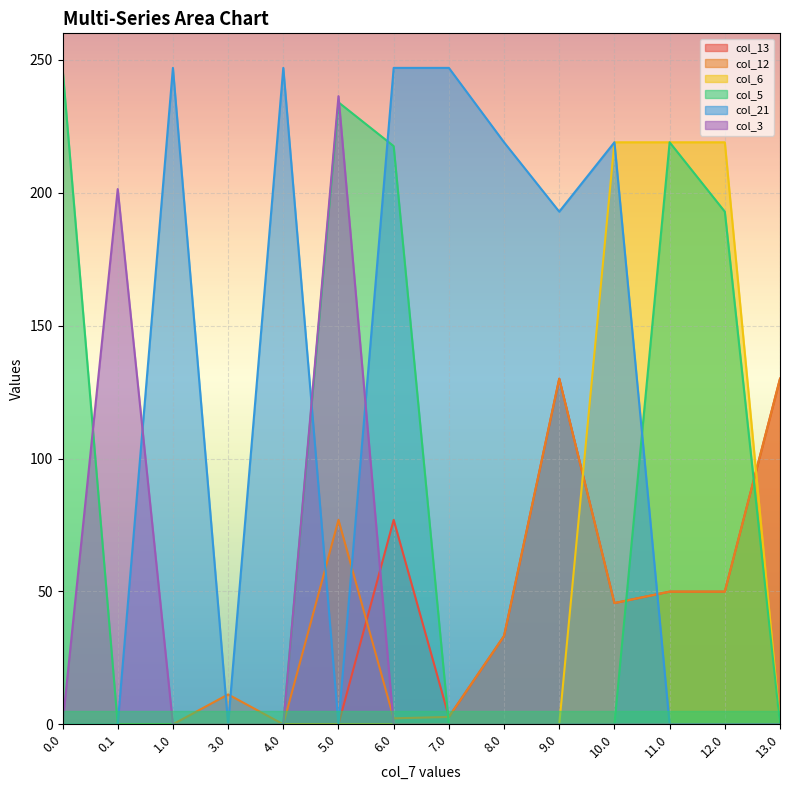

True or false: col_6 has more than 1 points higher than both neighbors.

False